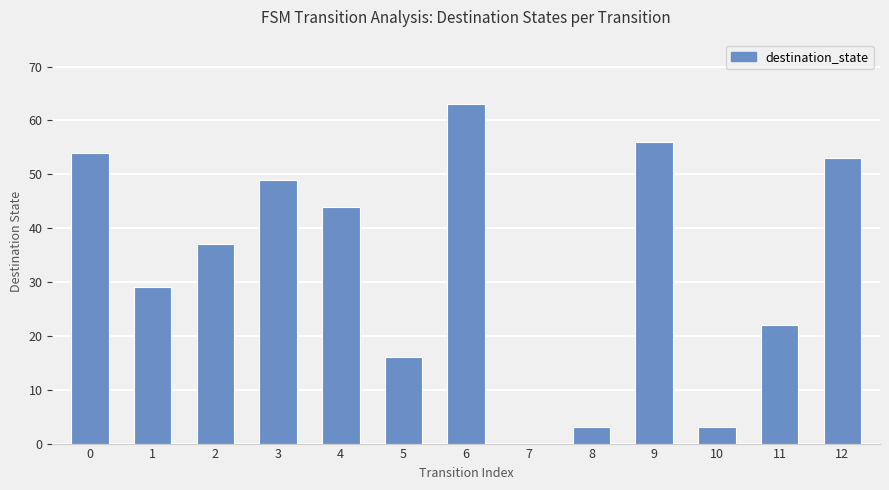

What is the sum of all values?

429